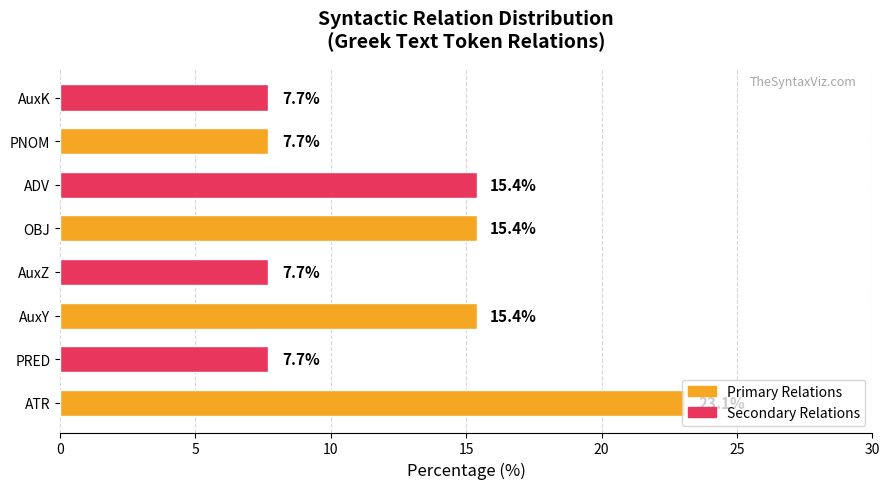

What is the average value?

12.5